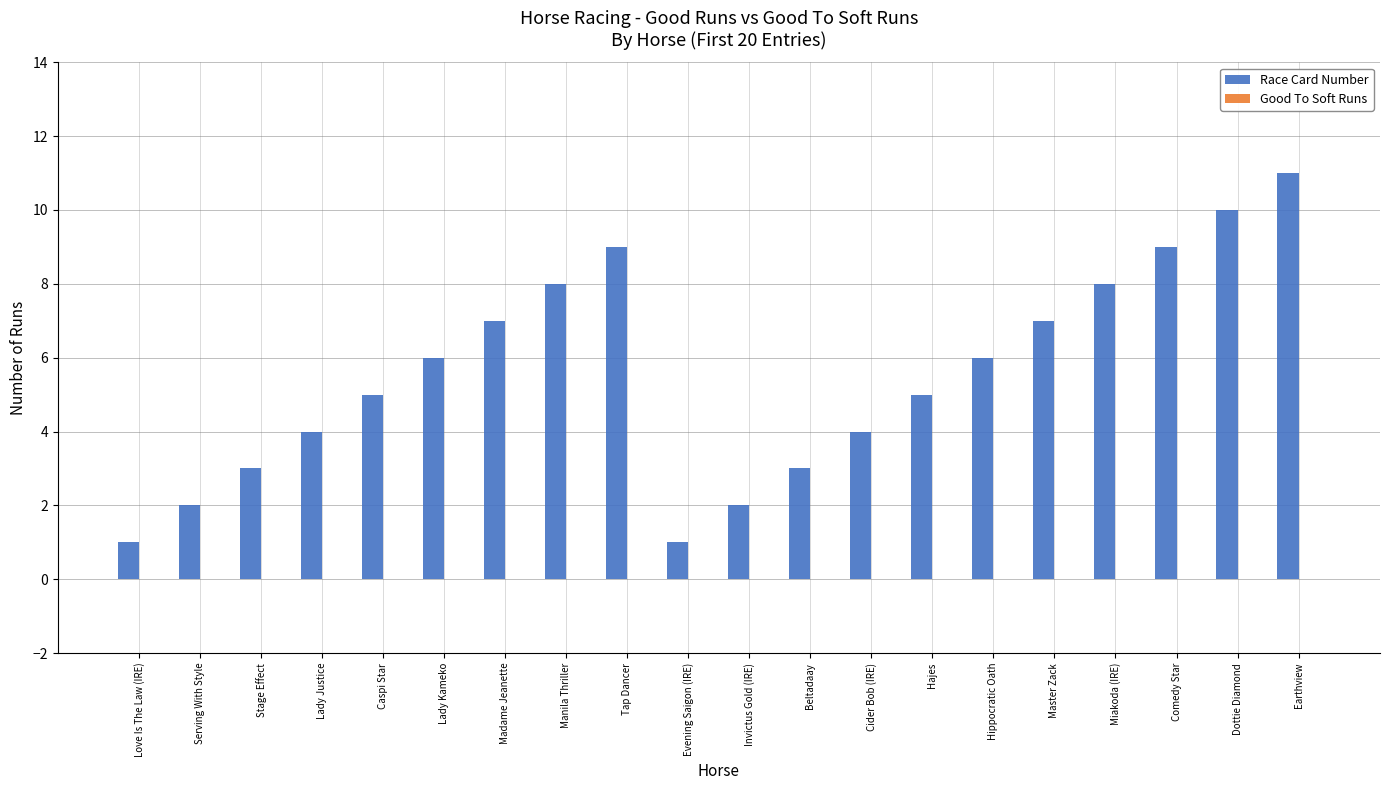

What is the label of the 15th bar from the right?

Lady Kameko